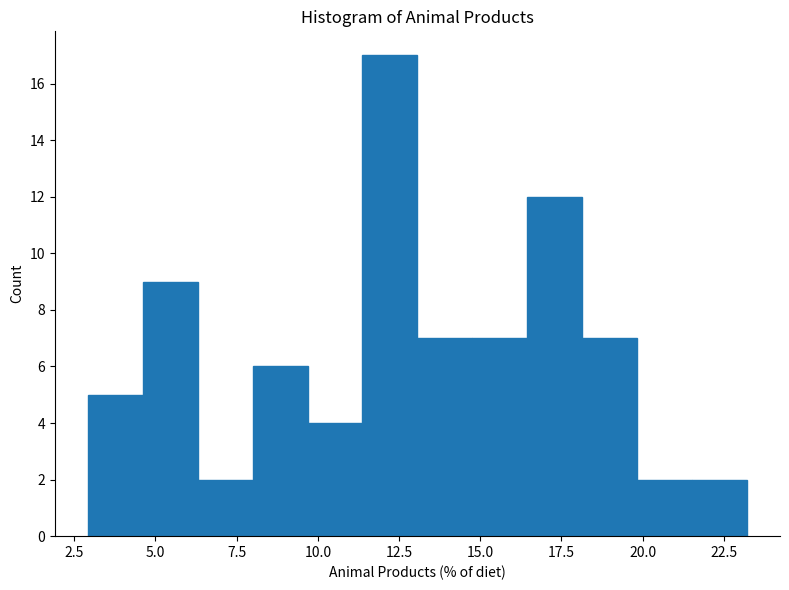

Read against the x-axis, roughly where is the centre of the tallest bar?

12.0